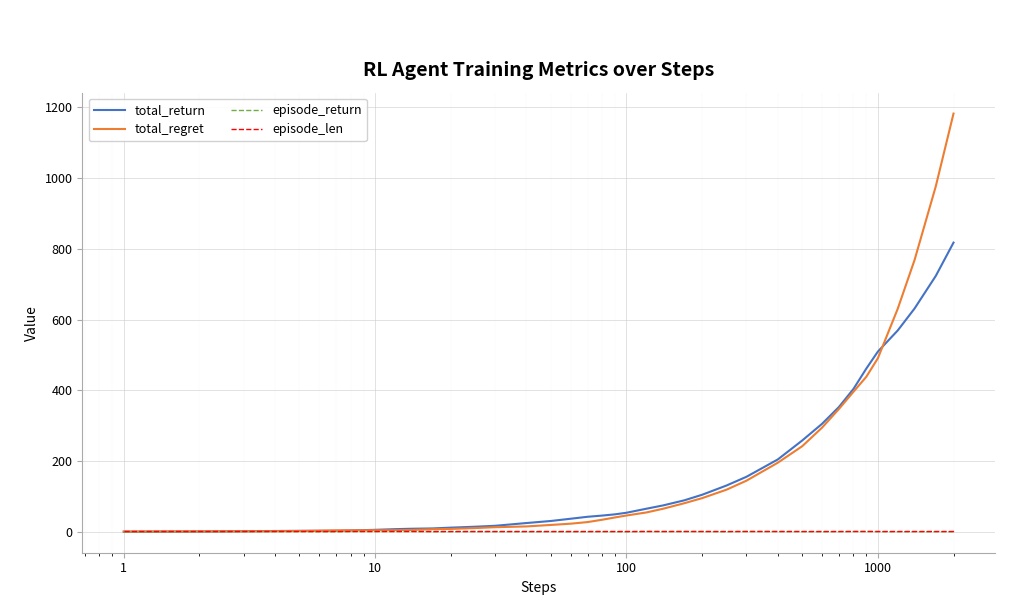

Does the chart display data point markers on the line(s)?

No